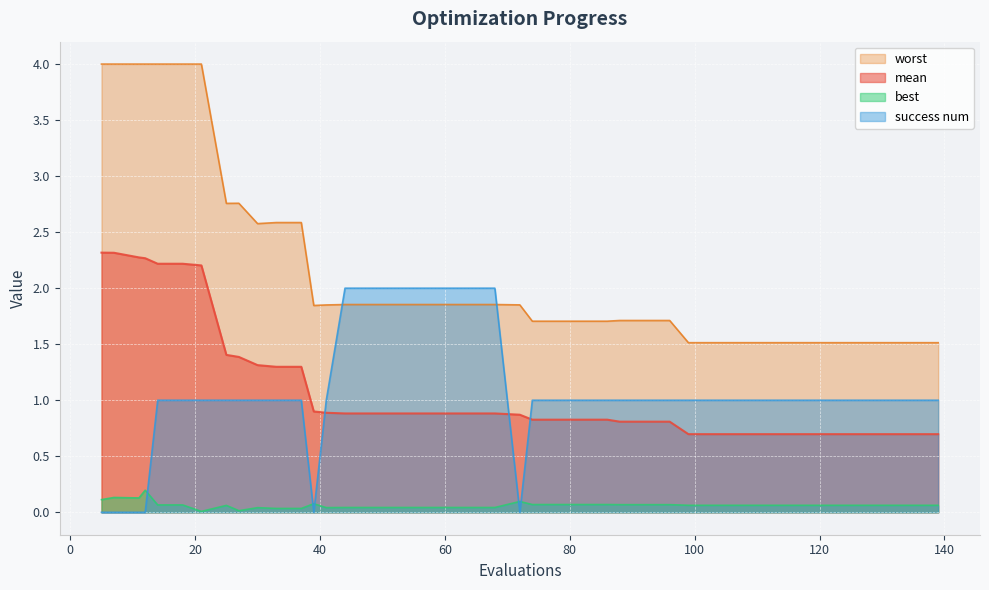

Between 115 and 78, which is larger?

78